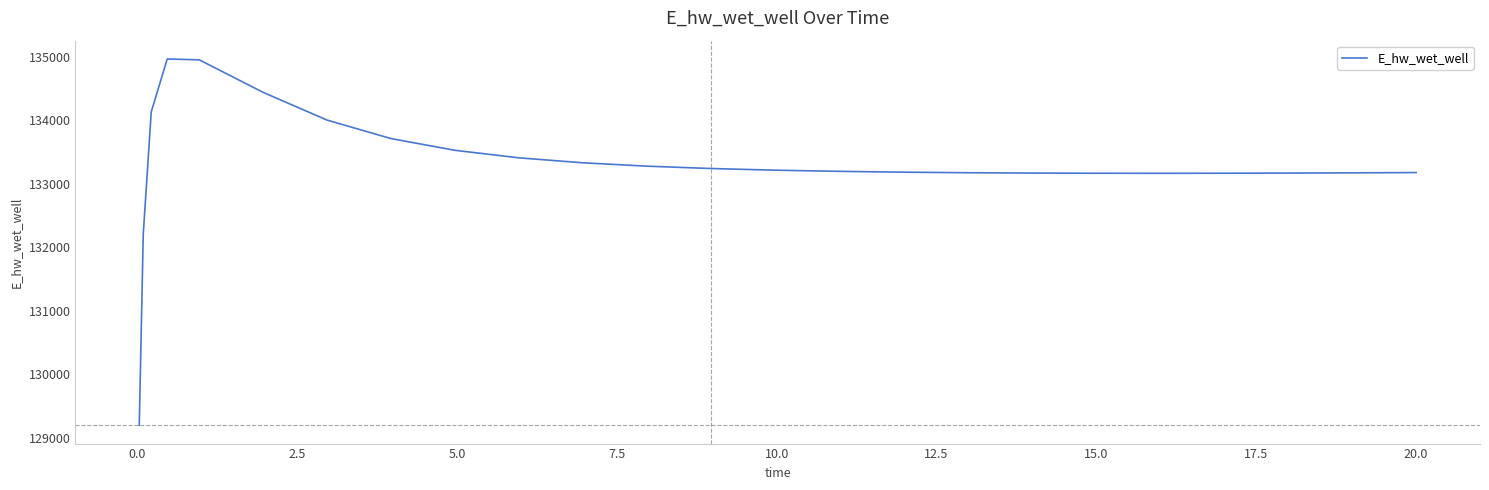

How many distinct data groups are displayed?

1